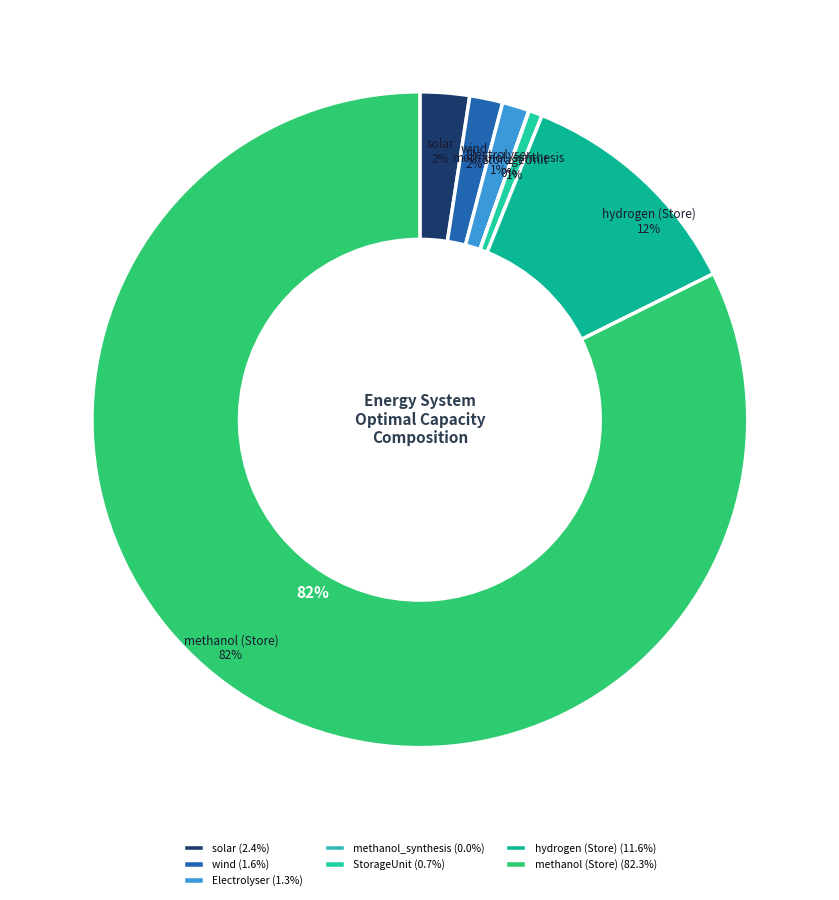

What is the ratio of the value at hydrogen (Store) to the value at StorageUnit?

17.5